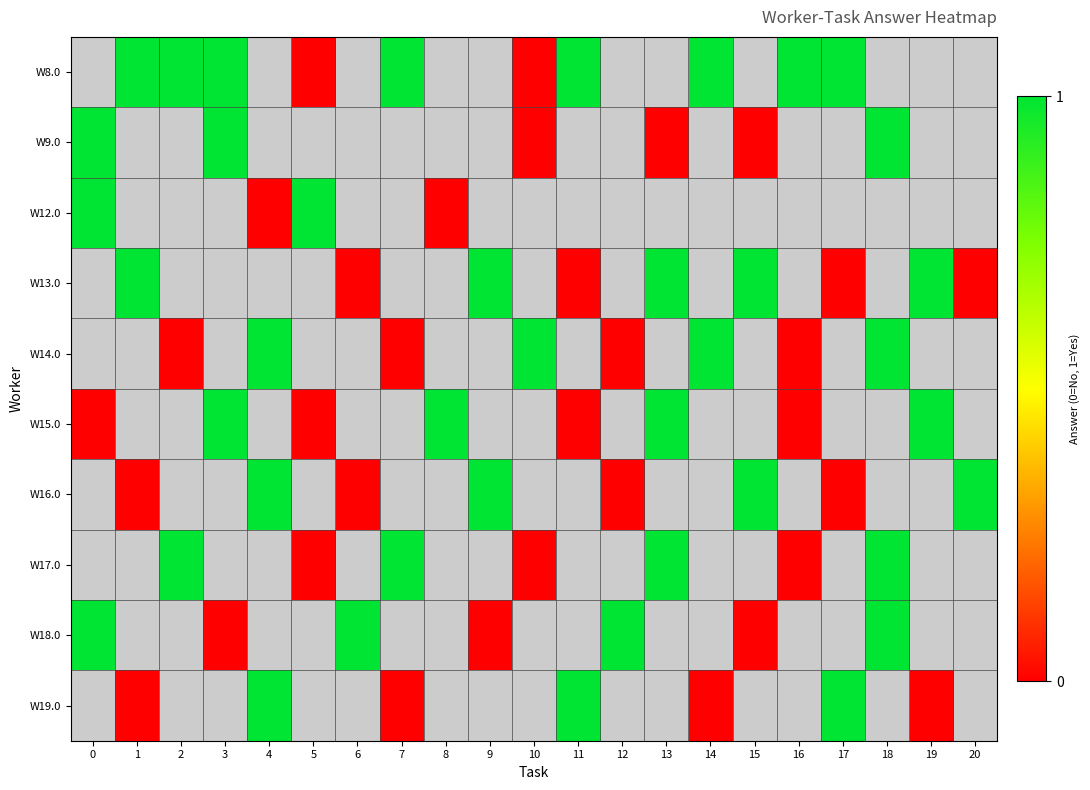

At which category does the chart reach its minimum across all series?

5